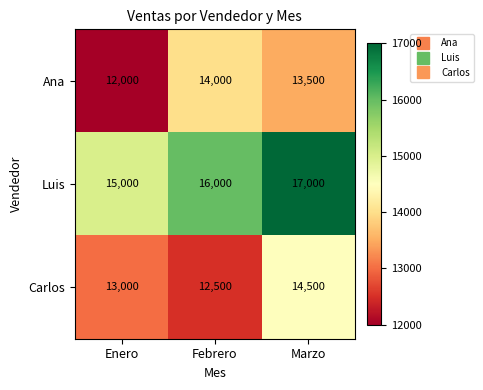

What is the spread (max minus min) of values at Febrero?

3500